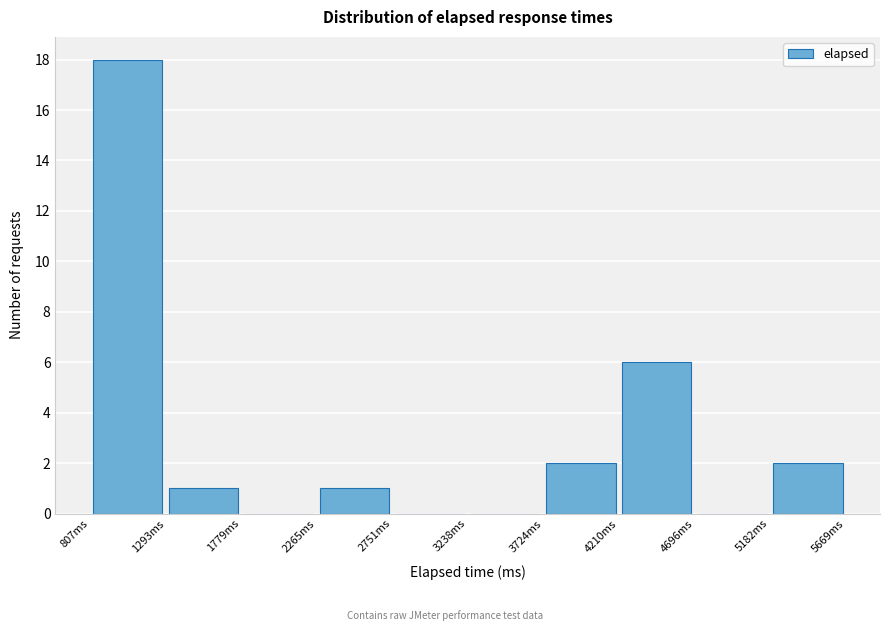

Reading left to right, transcribe this chart: for each bar, give the range it covers on the x-axis and its height. Neither the bar edges nor the heights are printed on the chart, so give them approximately, as read against the axes.

800 to 1300: 18
1300 to 1800: 1
1800 to 2250: 0
2250 to 2750: 1
2750 to 3250: 0
3250 to 3700: 0
3700 to 4200: 2
4200 to 4700: 6
4700 to 5200: 0
5200 to 5650: 2